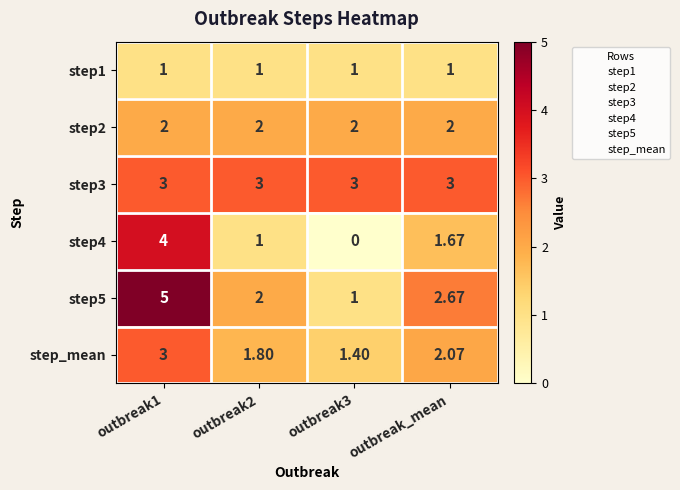

Is the value of step_mean at outbreak1 greater than the value of step4 at outbreak1?

No